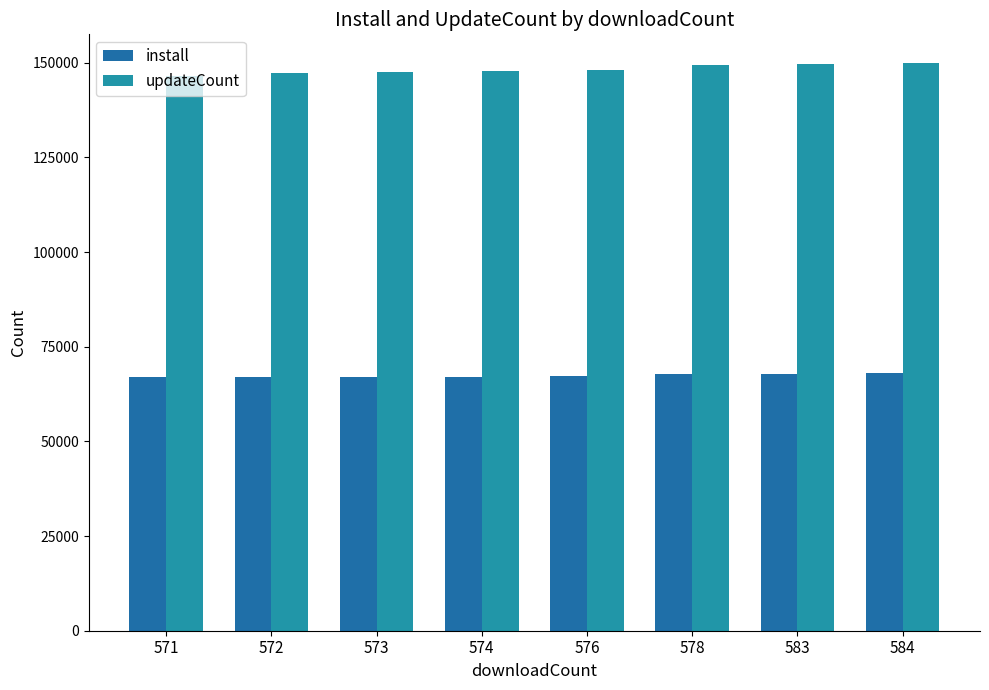

True or false: updateCount has a value of 147781 at 574.

True